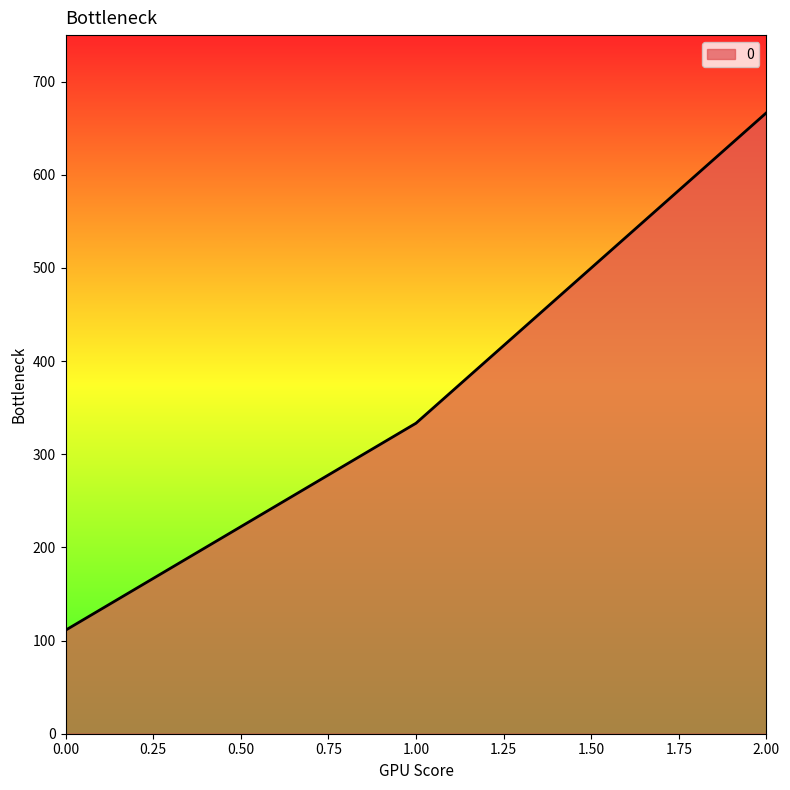

List the labels in order of value, largest first.

2.00, 1.00, 0.00